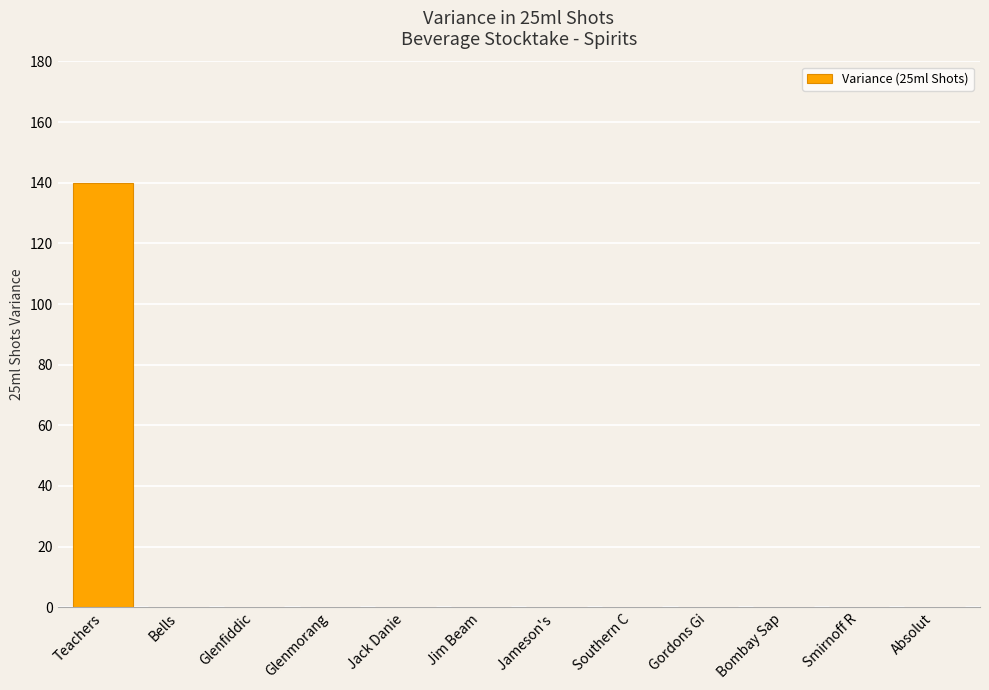

Is it true that the value at Jack Danie is 0?

True